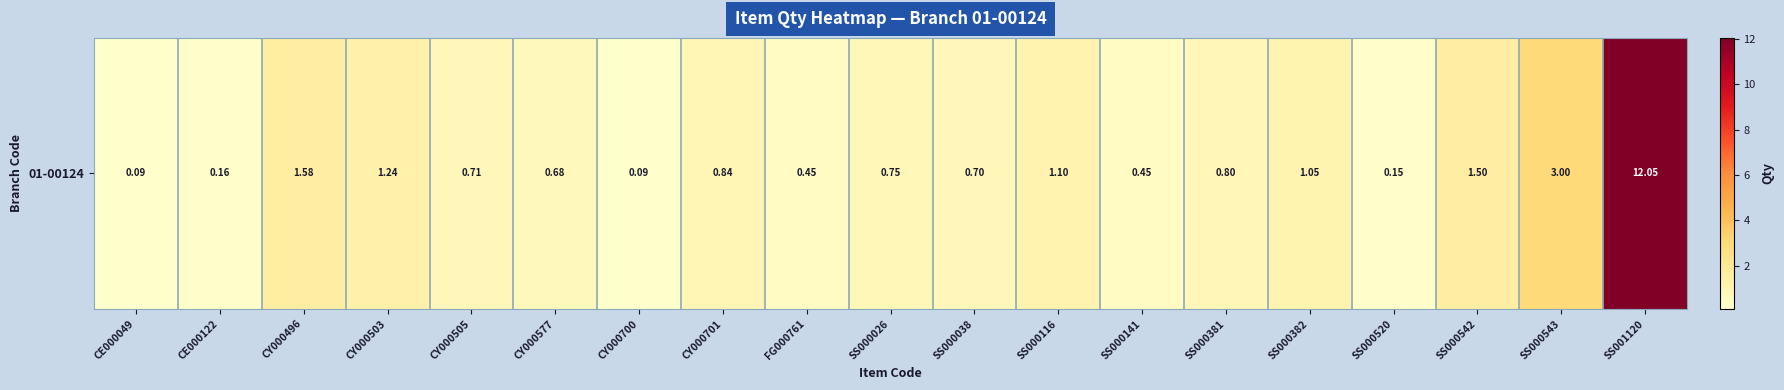

Which has a higher value, CY000505 or SS000382?

SS000382